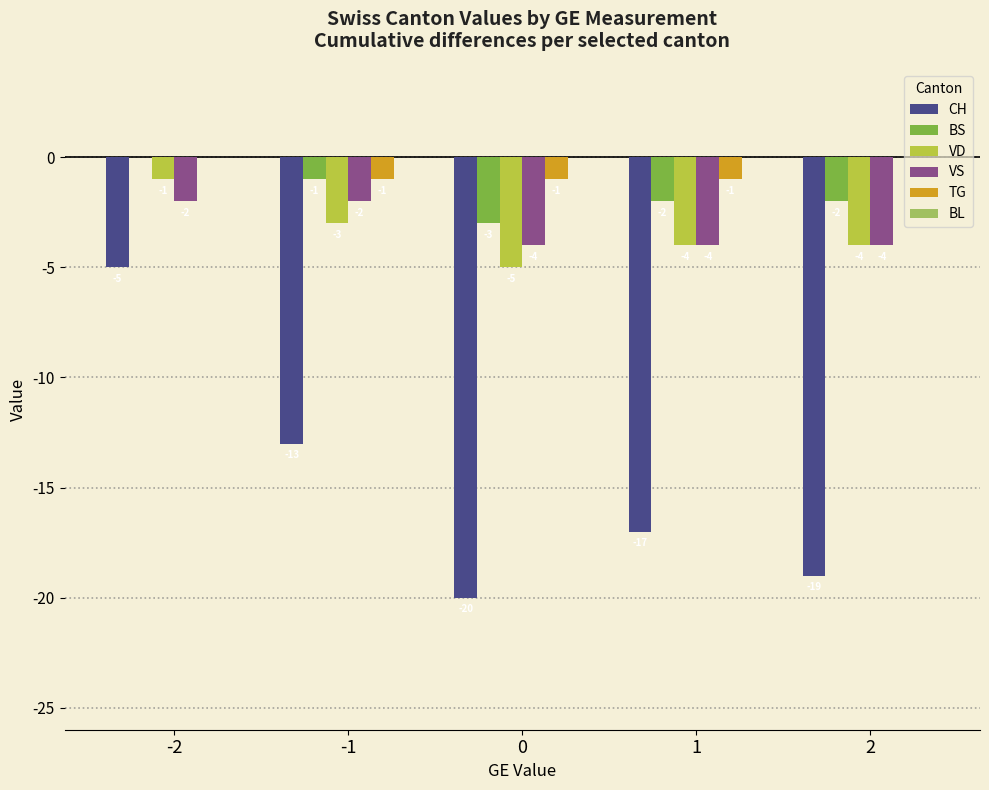

Is it true that VS equals -6 at 2?

False